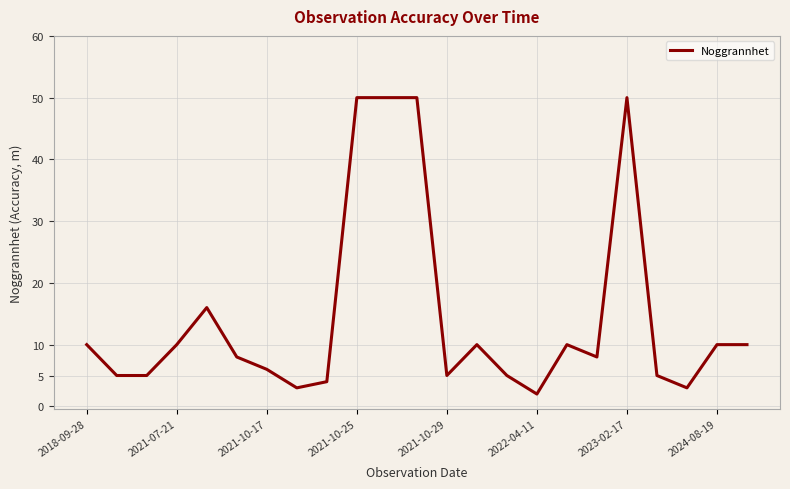

What is the maximum value shown in the chart?

50